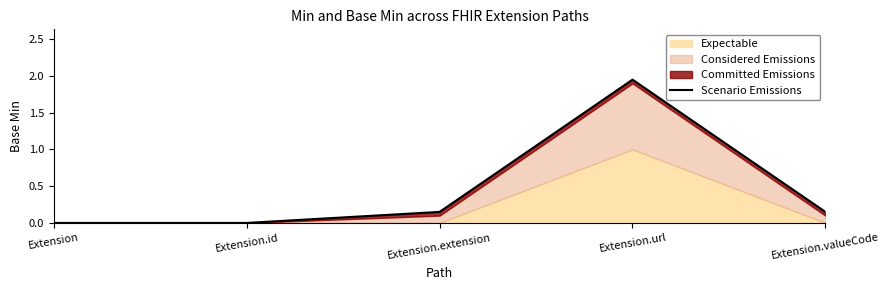

List the labels in order of value, smallest first.

Extension, Extension.id, Extension.extension, Extension.valueCode, Extension.url